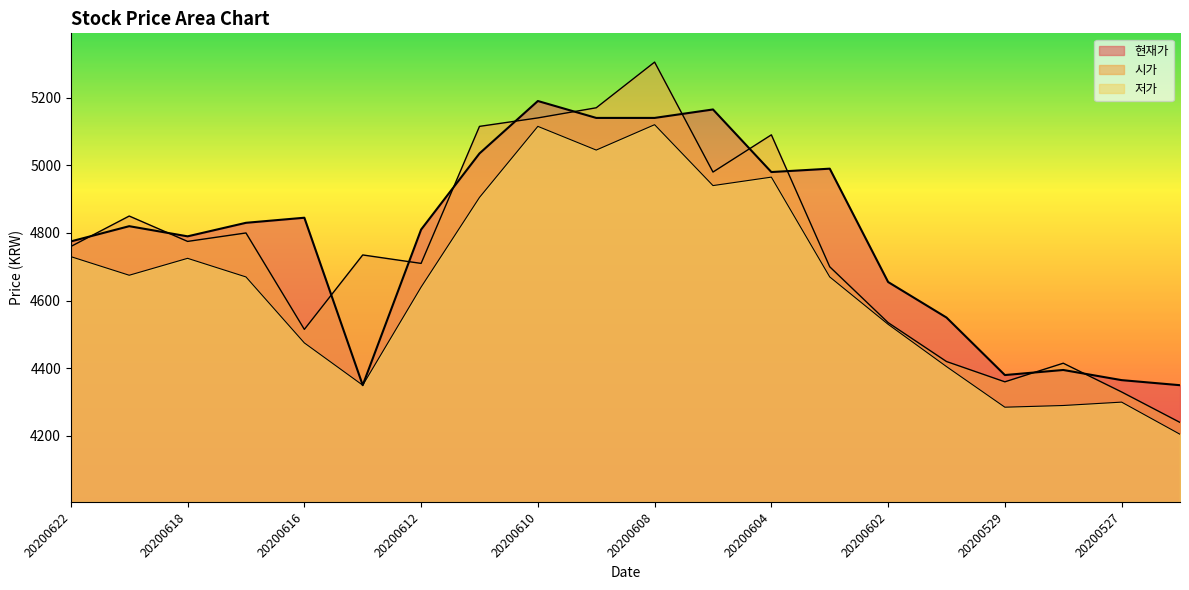

How many times do 현재가 and 시가 cross each other?

12